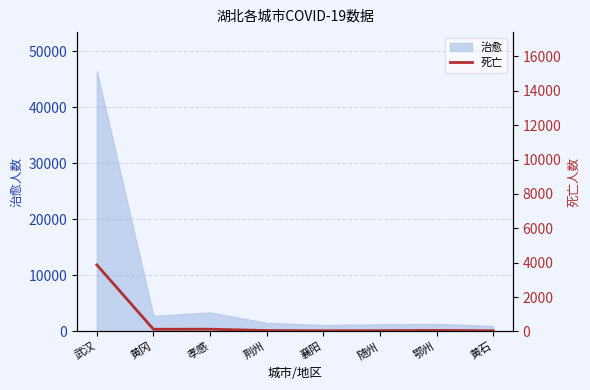

At which category does the chart reach its minimum across all series?

黄石